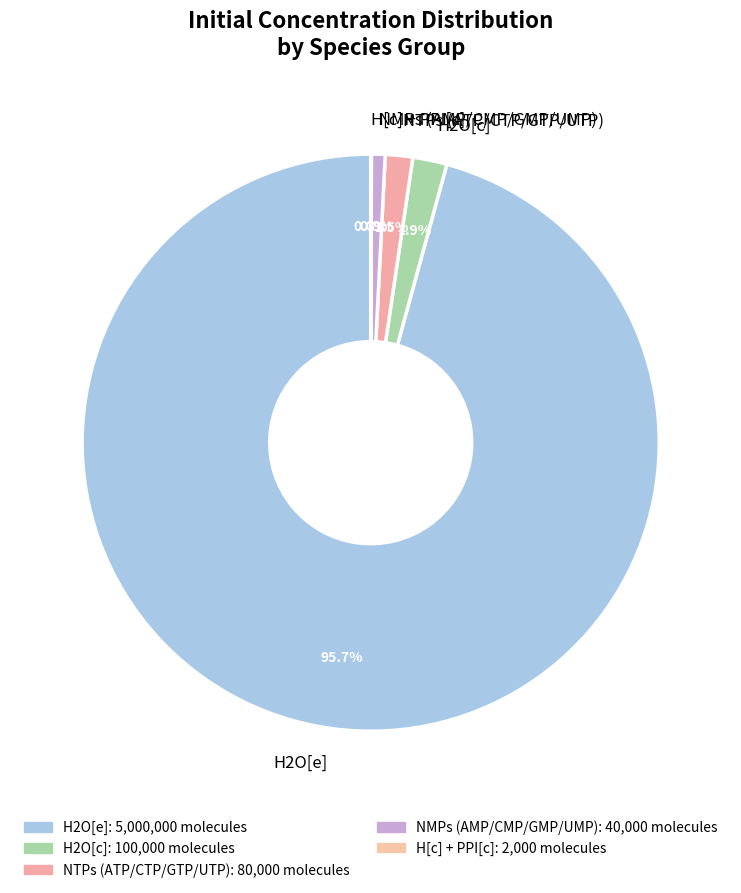

Which slice is the largest?

H2O[e]